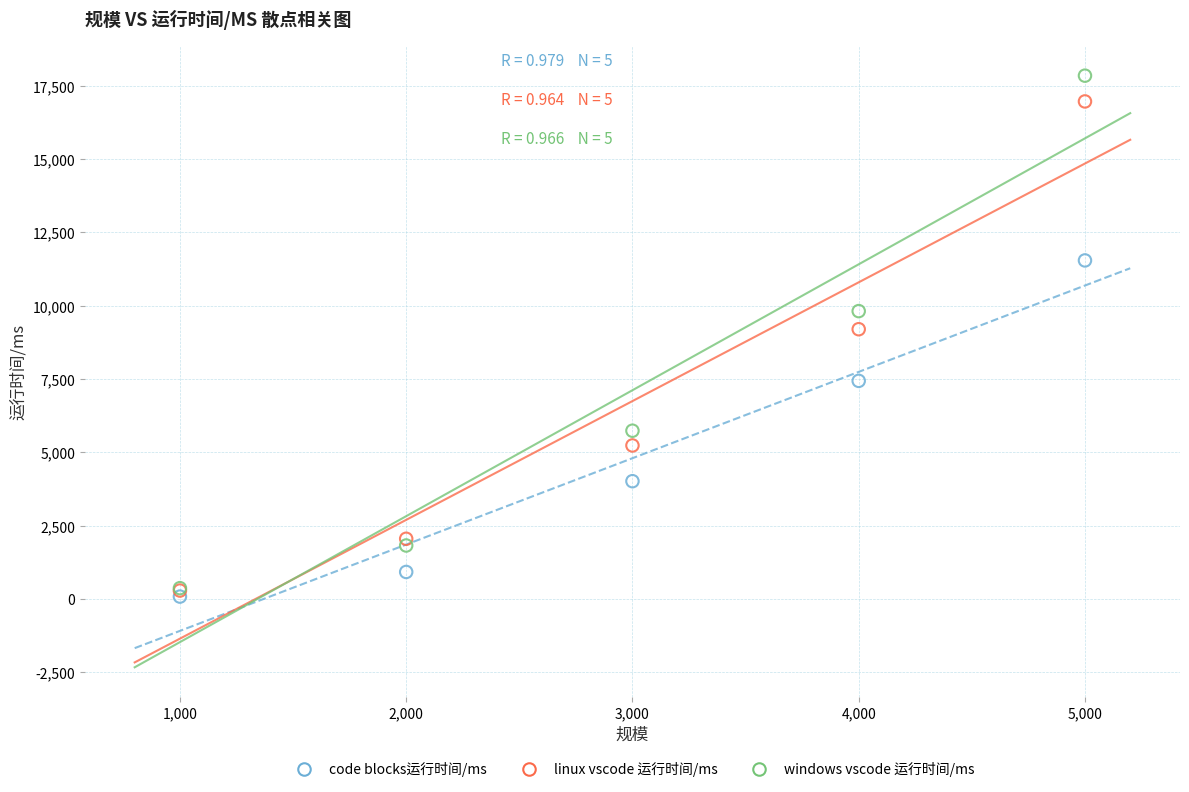

In the linux vscode 运行时间/ms series, what Y value is closest to 8627?

9199